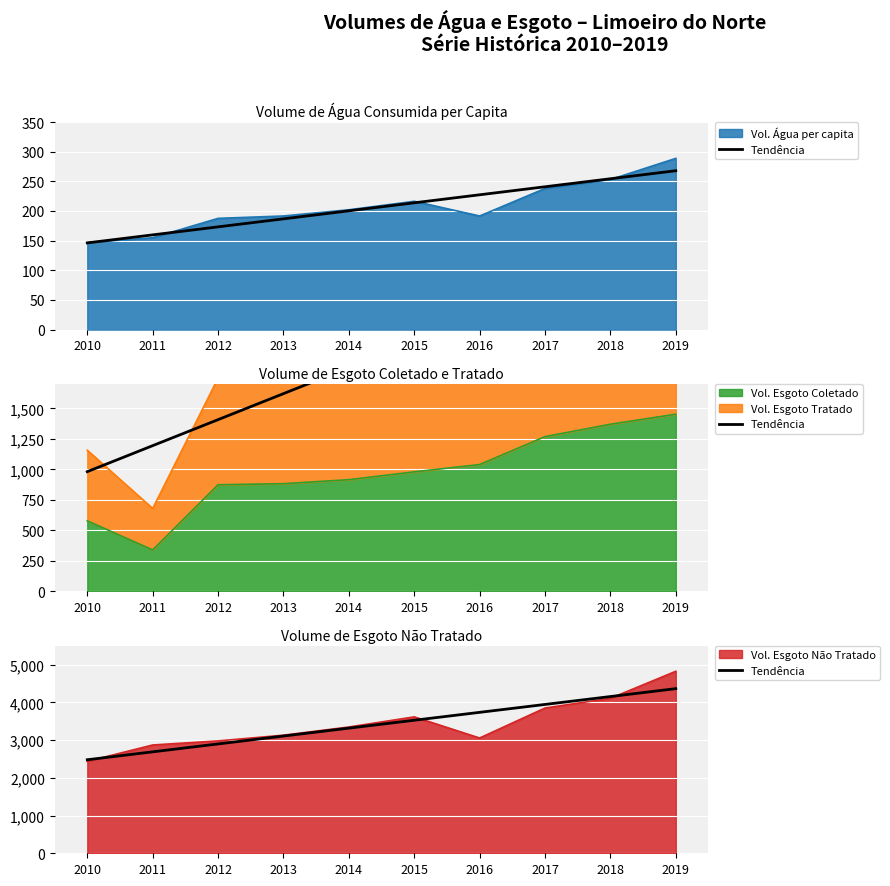

What is the difference between the values at 2015 and 2018?

627.9